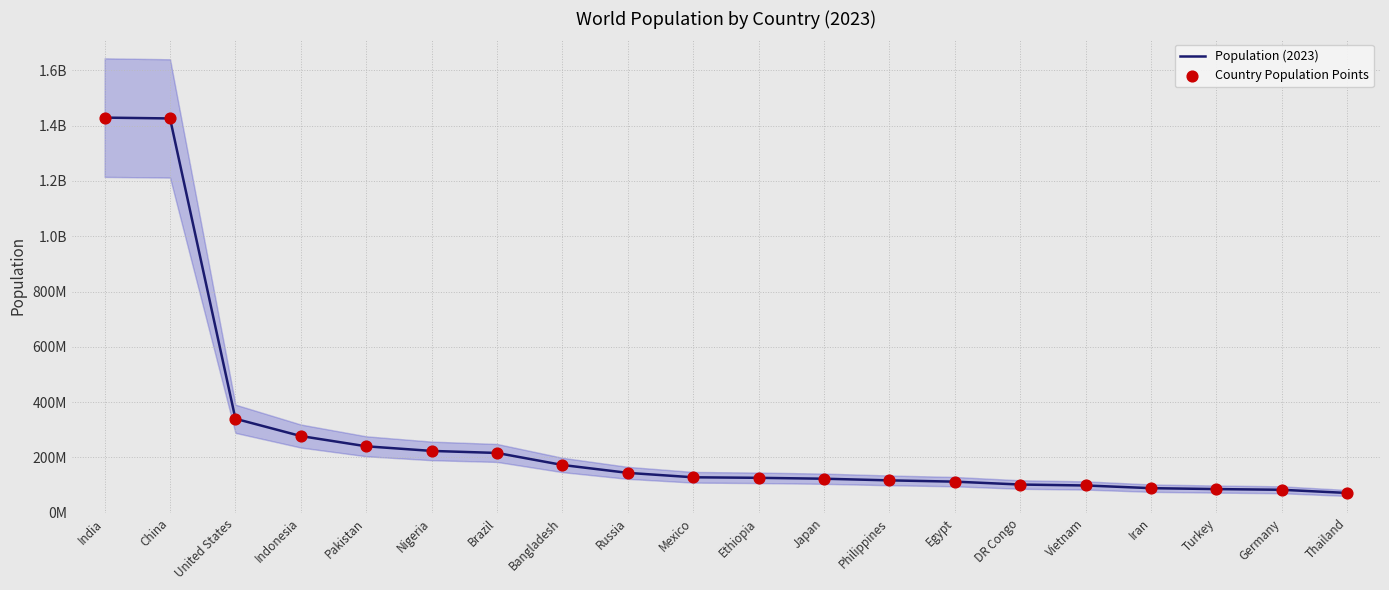

Which series contains the lowest Y value?

Population (2023)